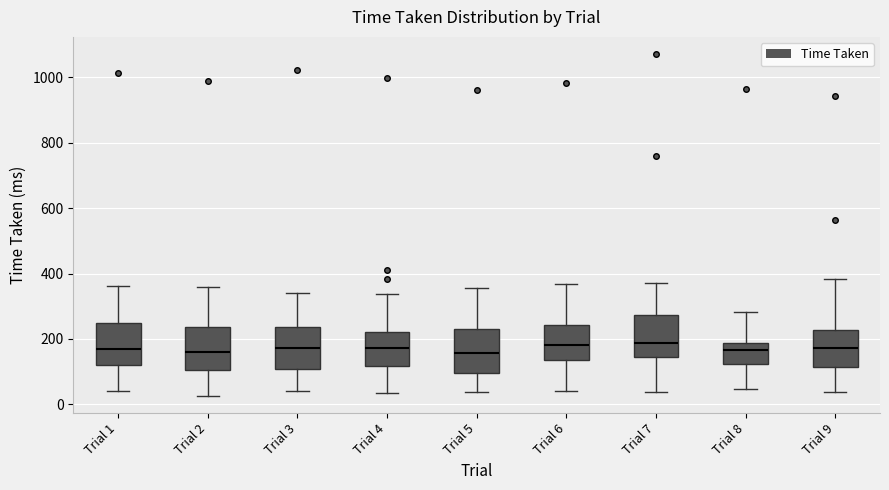

Where does the lower whisker of the box for Trial 7 end on the y-axis? The values are not printed on the chart, so give them approximately, as read against the axis.

40